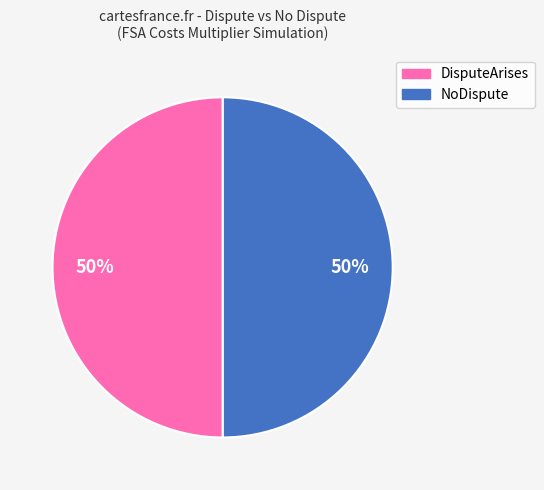

To the nearest percent, what is the average slice percentage?

50%